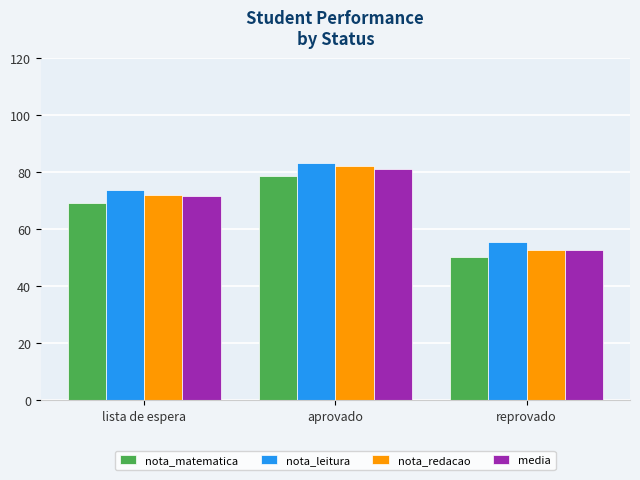

What is the lowest value of the nota_leitura series?

55.4